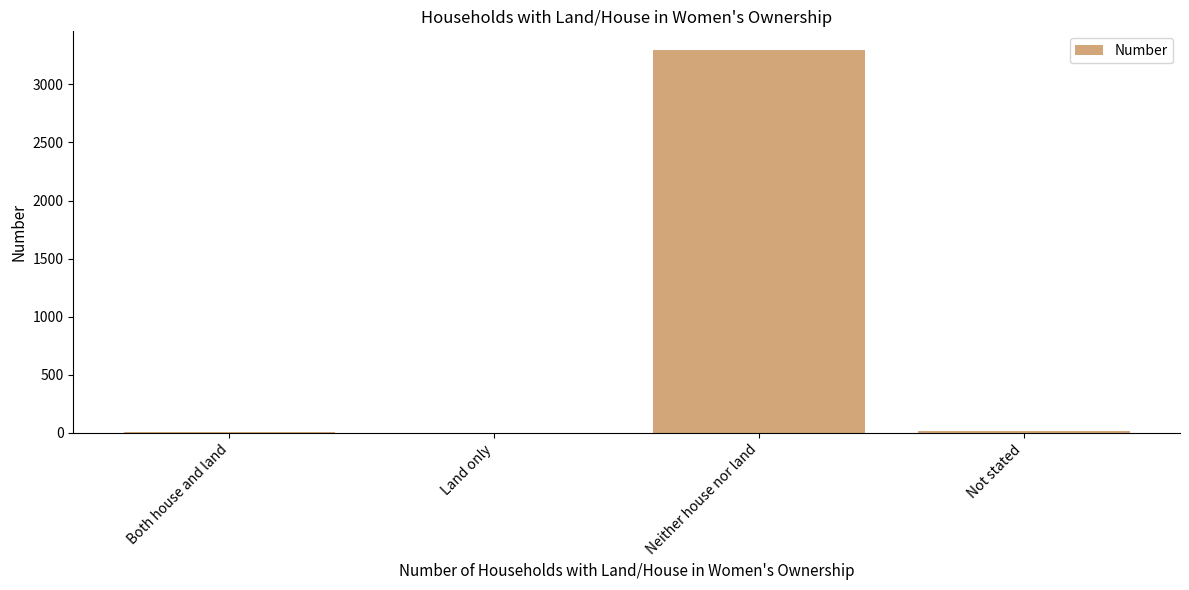

What is the maximum value shown in the chart?

3292